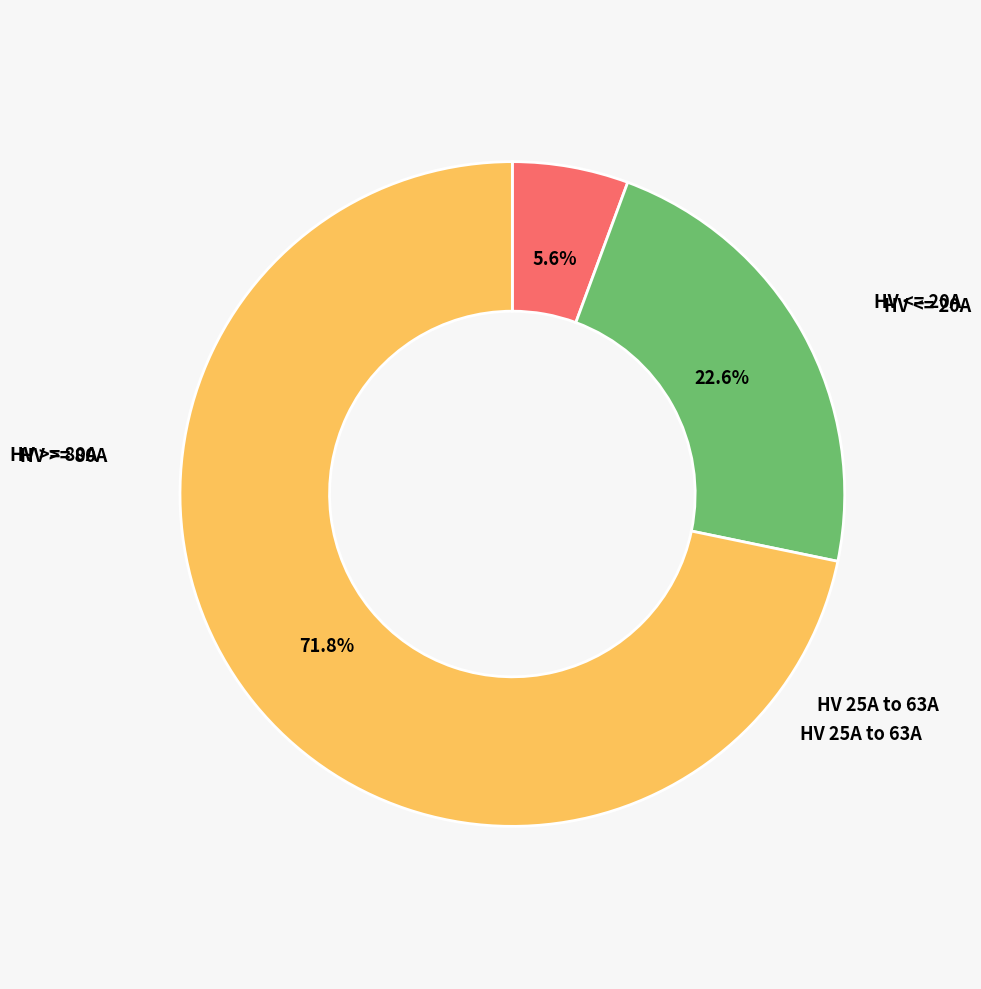

Does any single category account for the majority?

Yes